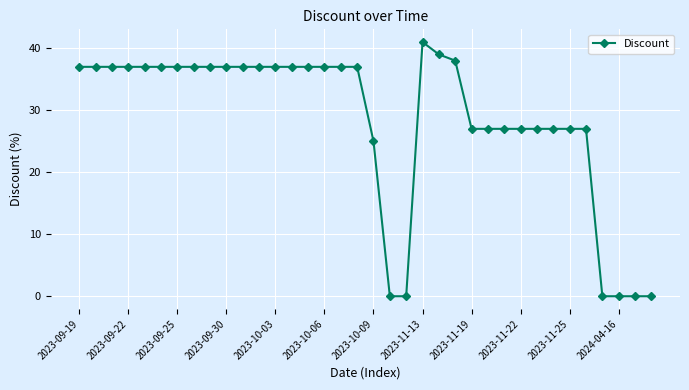

What is the sum of all values?

1025